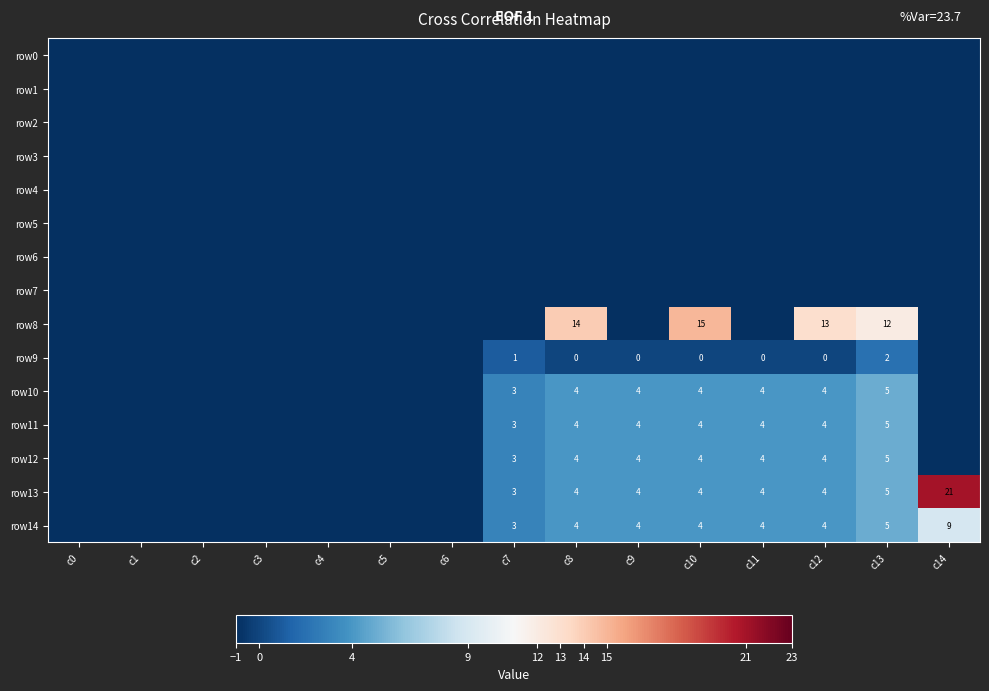

What is the smallest value displayed?

-1